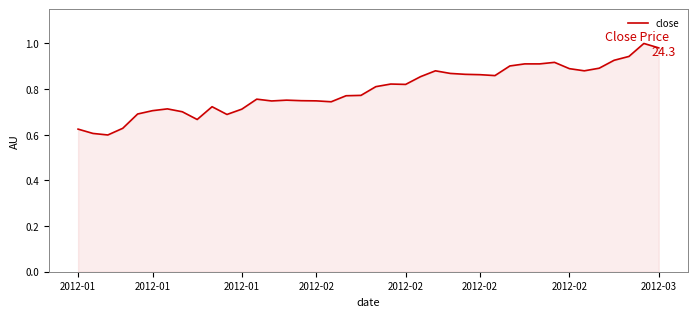

Is this an area chart (filled region under the line)?

Yes